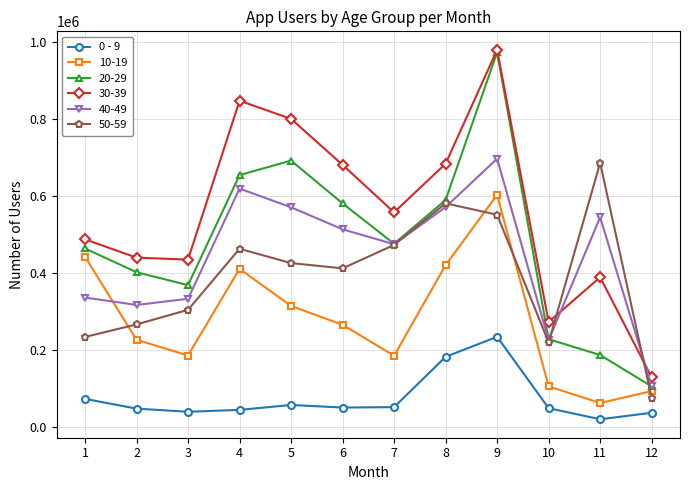

Does the chart display data point markers on the line(s)?

Yes